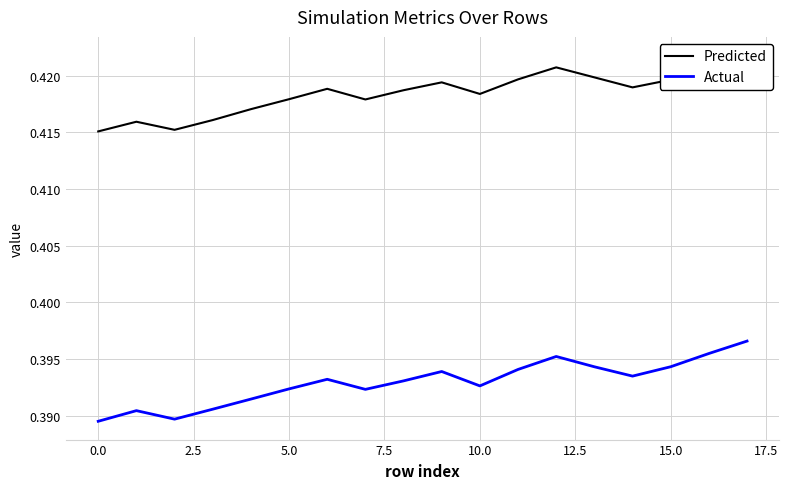

Which category has the highest value across all series?

17